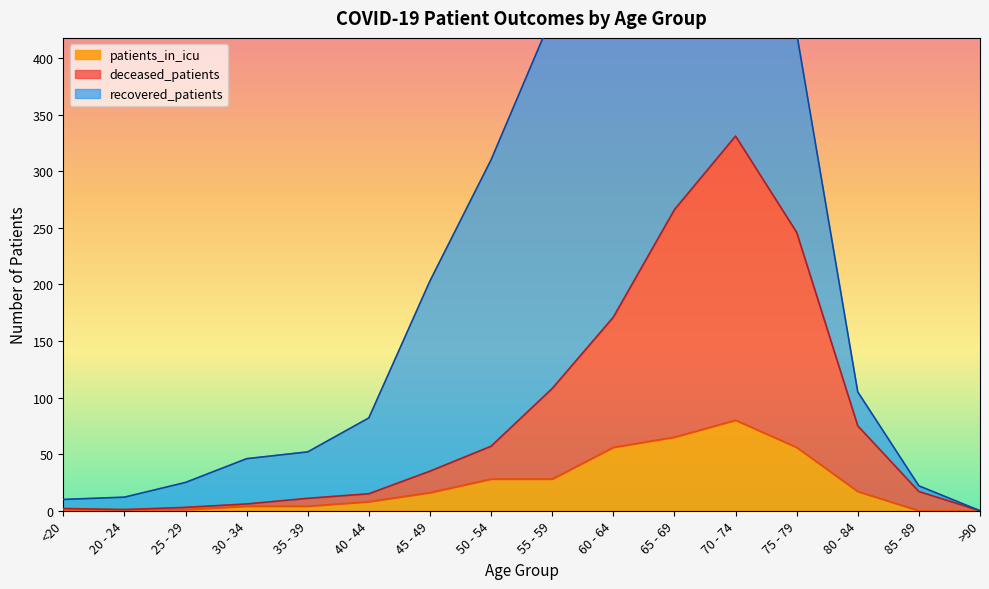

Is the value of patients_in_icu at 55 - 59 greater than the value of deceased_patients at <20?

Yes